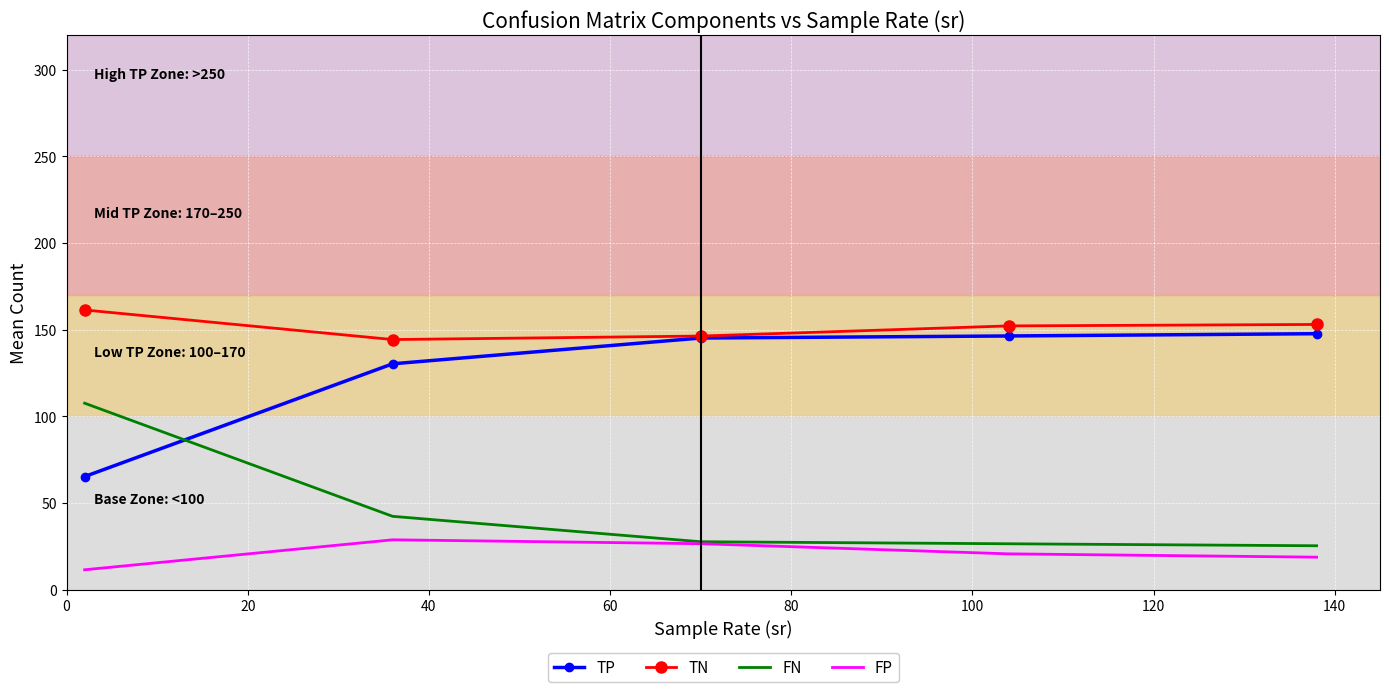

True or false: TP has more than 1 interior local peaks.

False